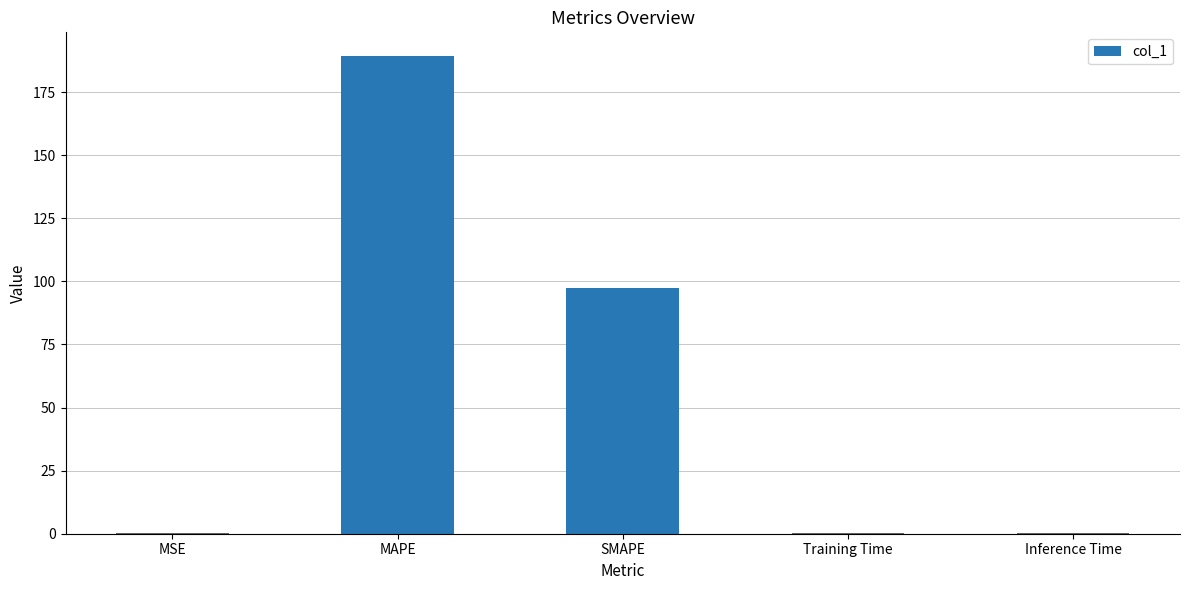

What is the change in value from MAPE to SMAPE?

-92.0